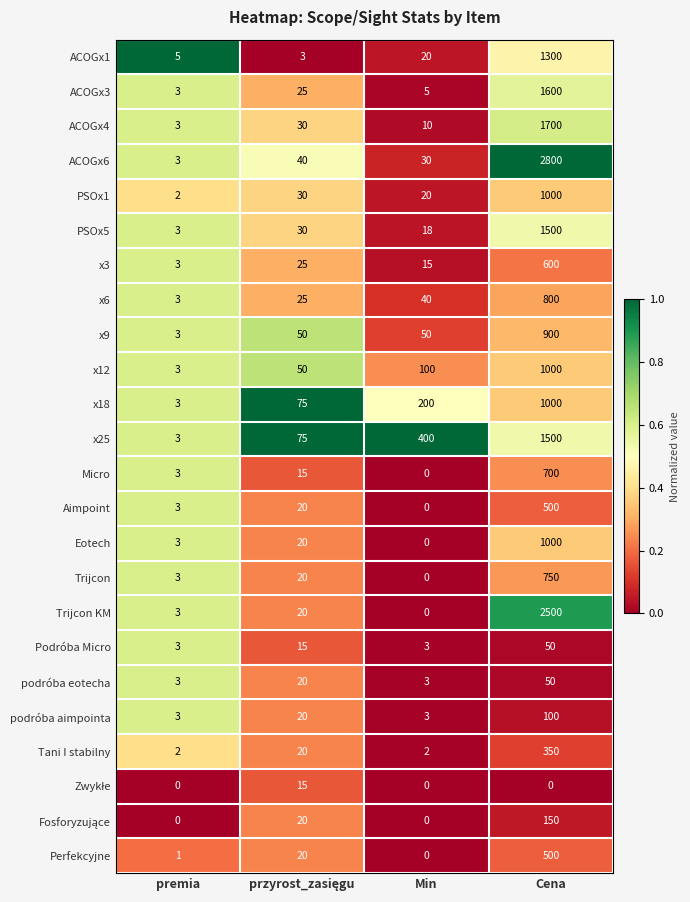

The Eotech series shows 362 at Cena. True or false?

False